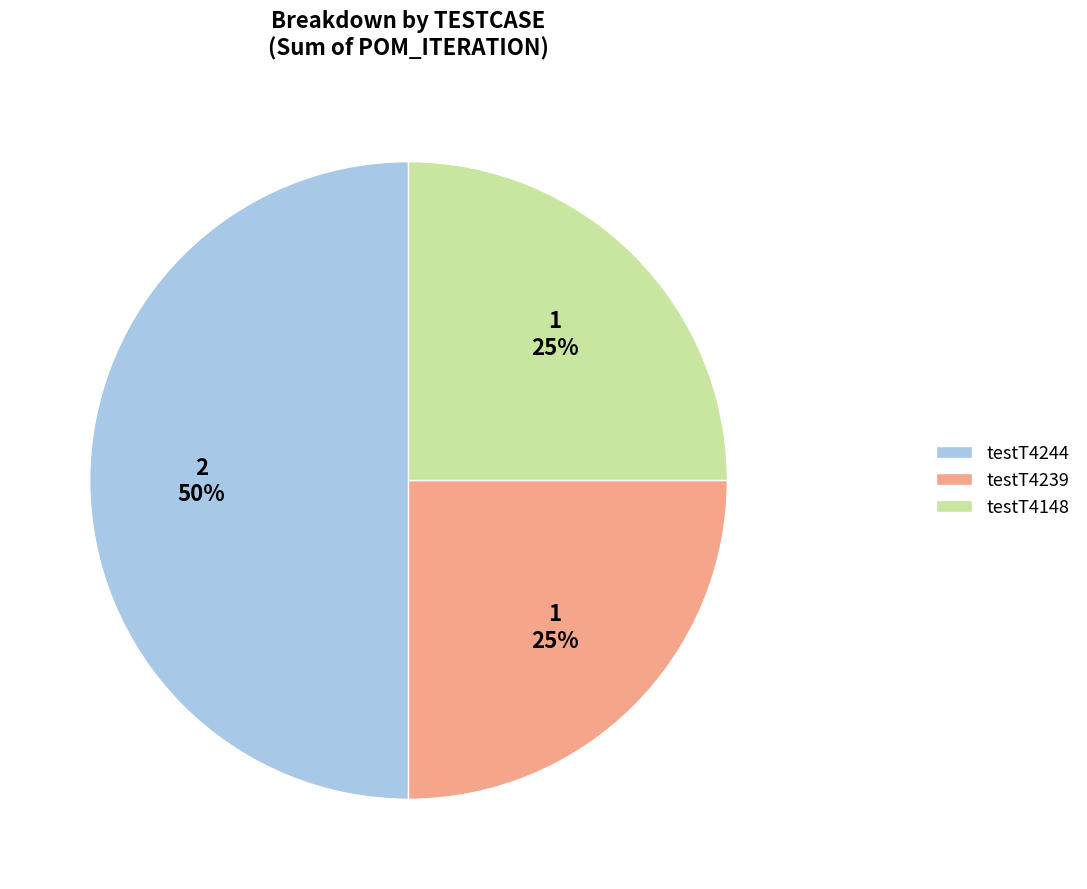

Count the number of slices in the pie.

3